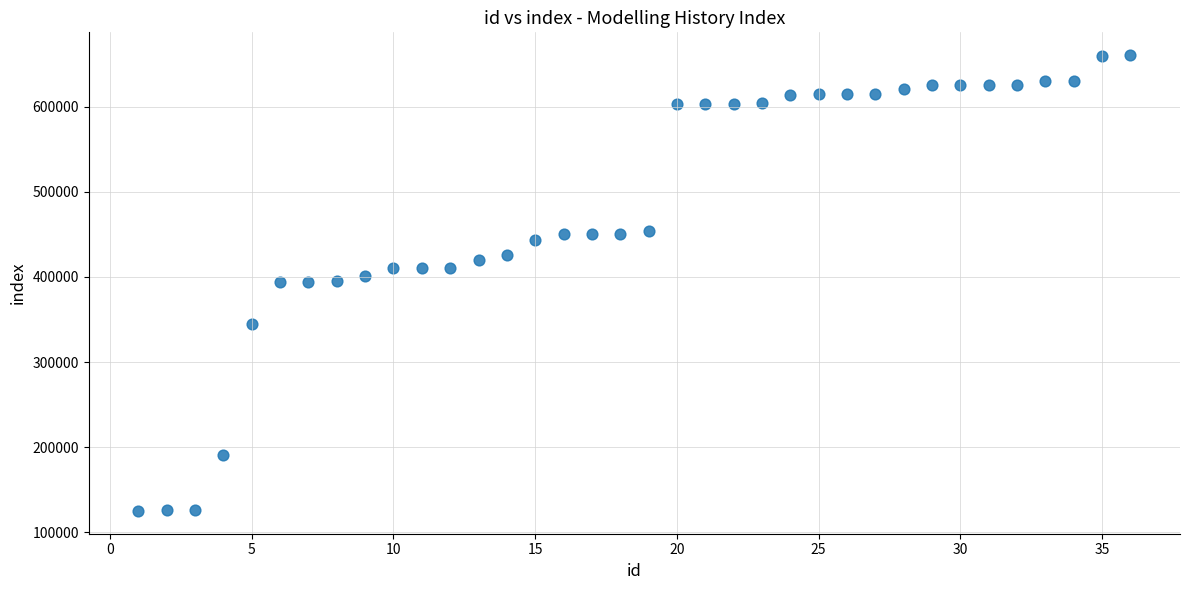

What is the range of X values (max minus min)?

35